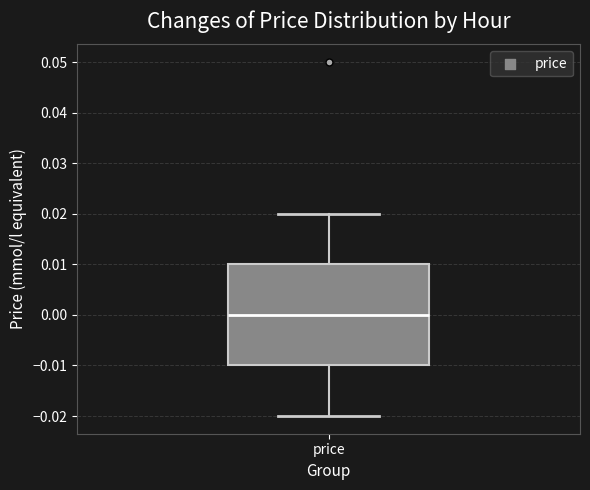

Where is the upper edge of the box for price on the y-axis? The values are not printed on the chart, so give them approximately, as read against the axis.

0.01